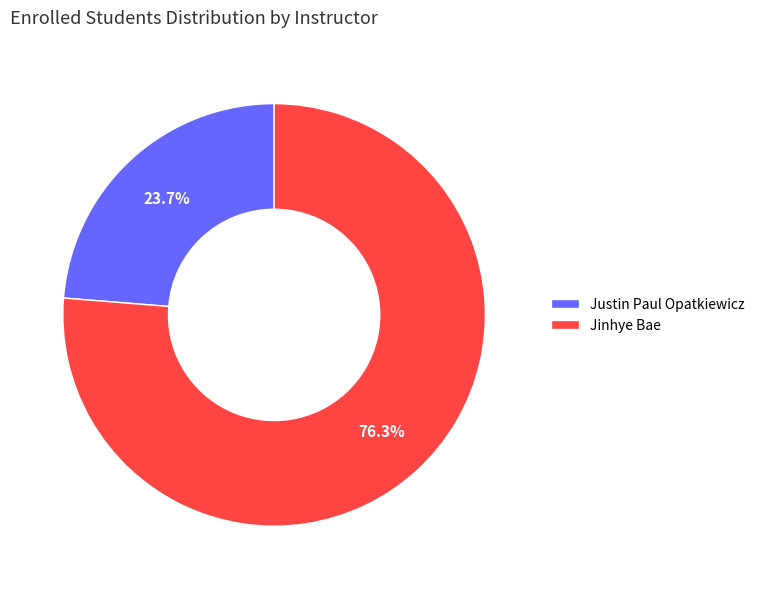

How many slices are in this pie chart?

2